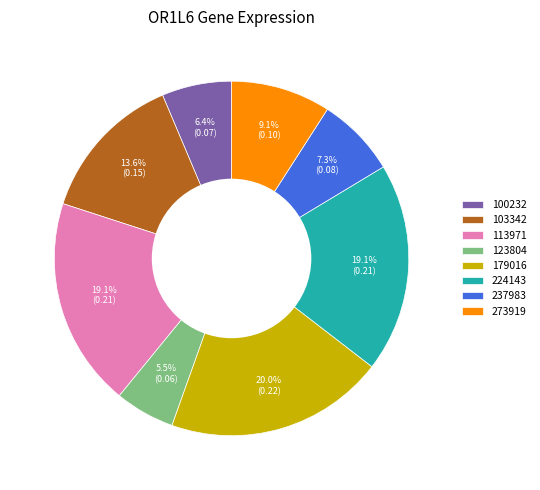

To the nearest percent, what is the combined percentage of 237983 and 179016?

27%